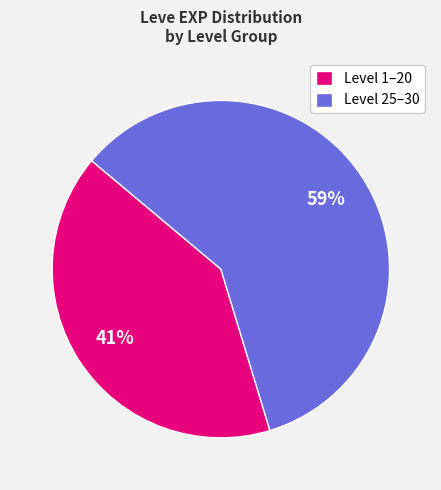

How many segments does this pie chart have?

2